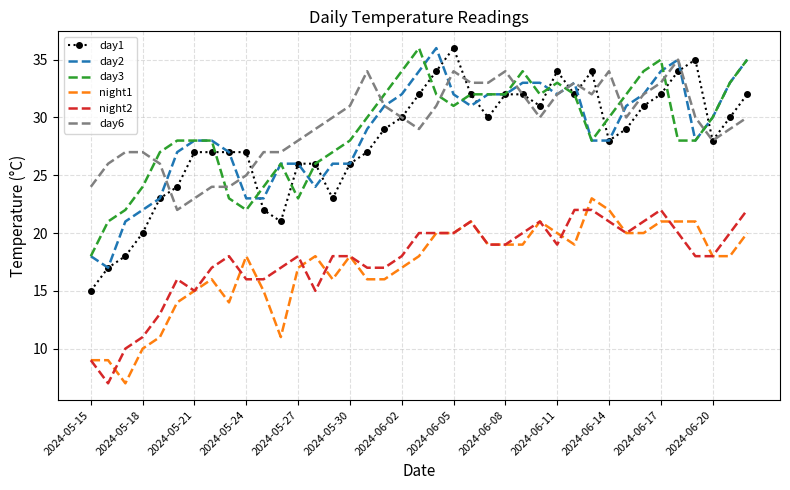

What is the minimum value for day1?

15